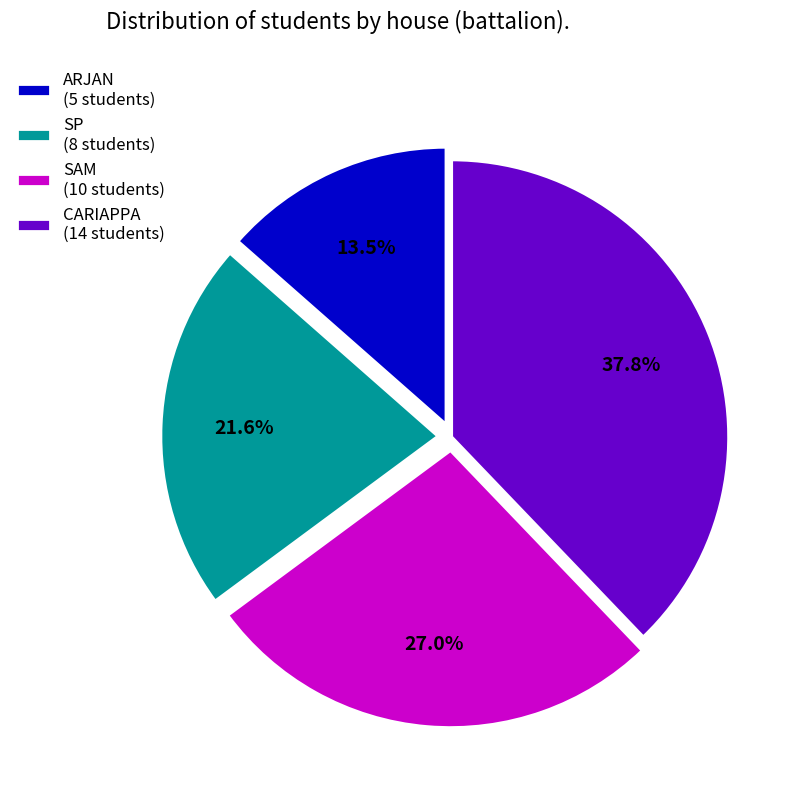

To the nearest percent, what is the difference between the CARIAPPA and SAM slice percentages?

11%